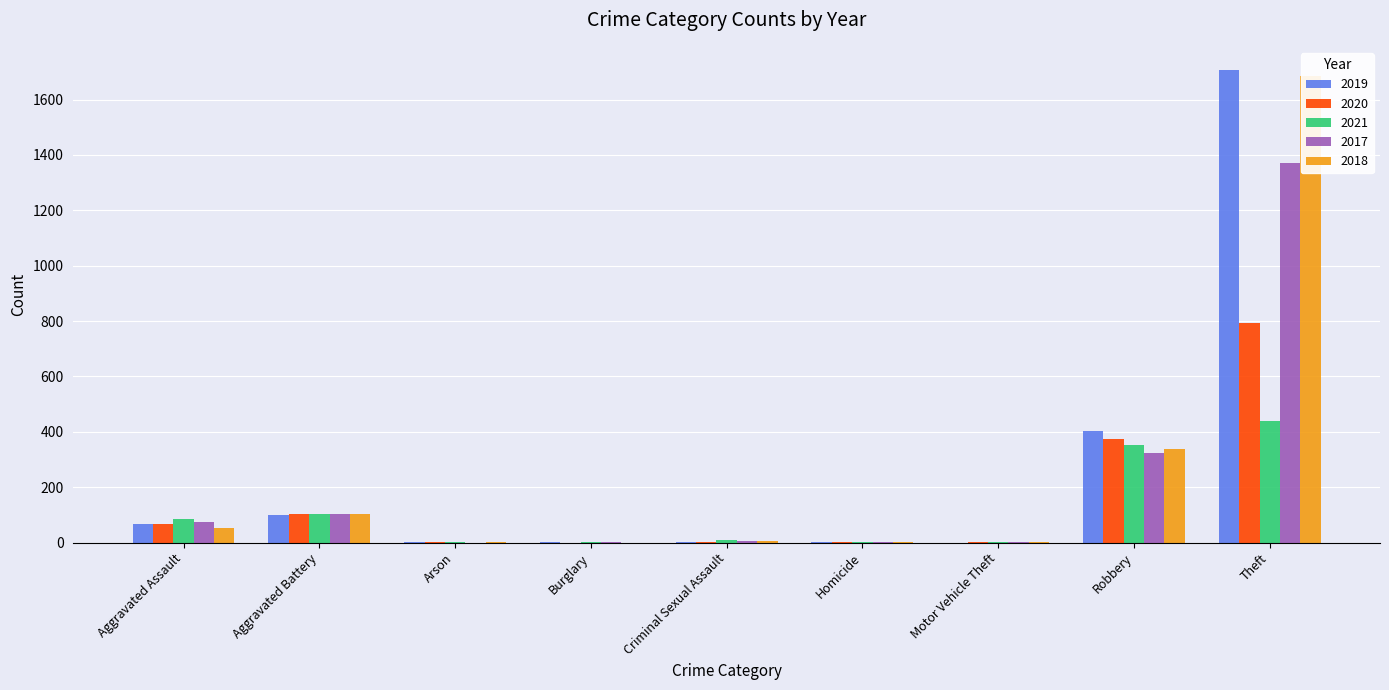

Where does the 2018 series first go above 7?

Aggravated Assault